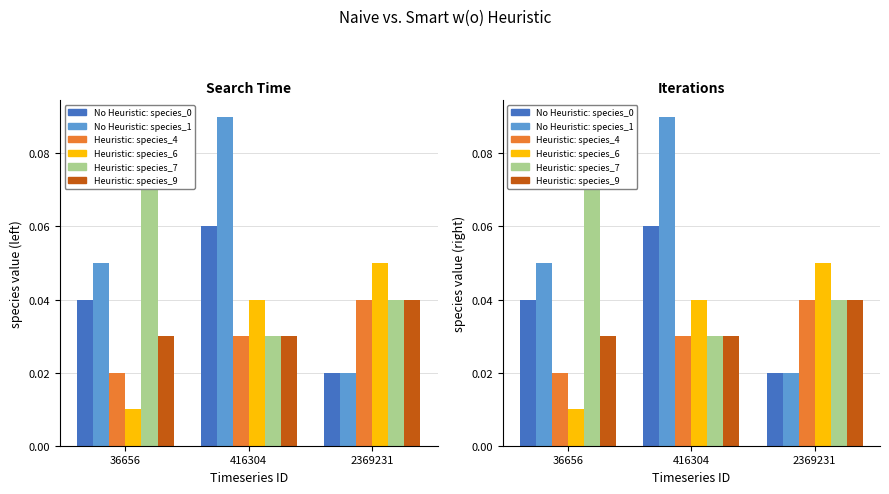

How many series are shown in this chart?

6